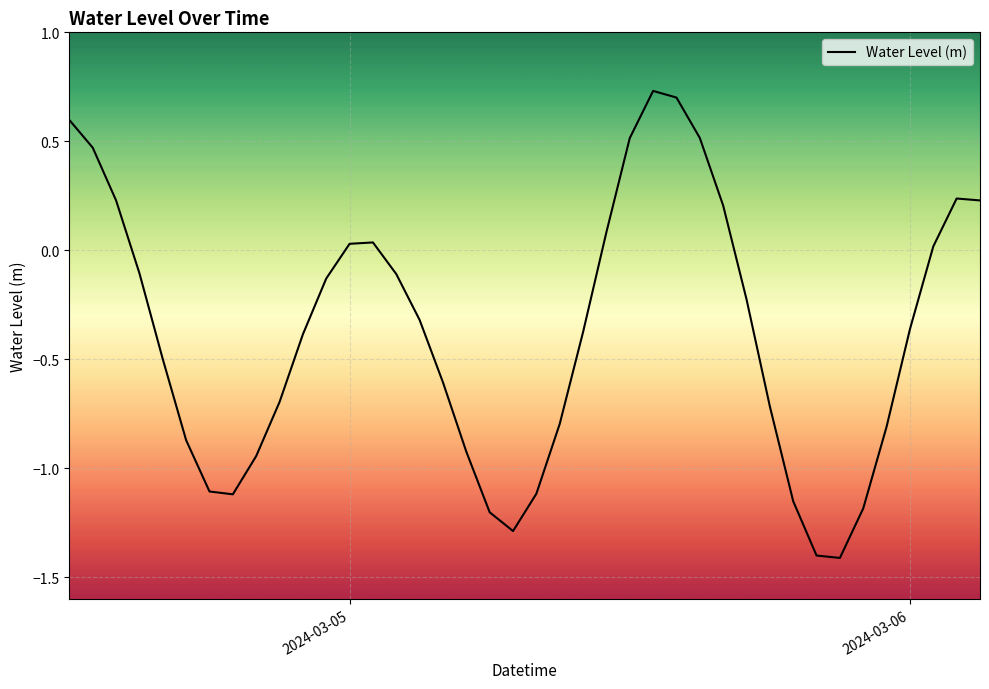

What is the smallest value displayed?

-1.4